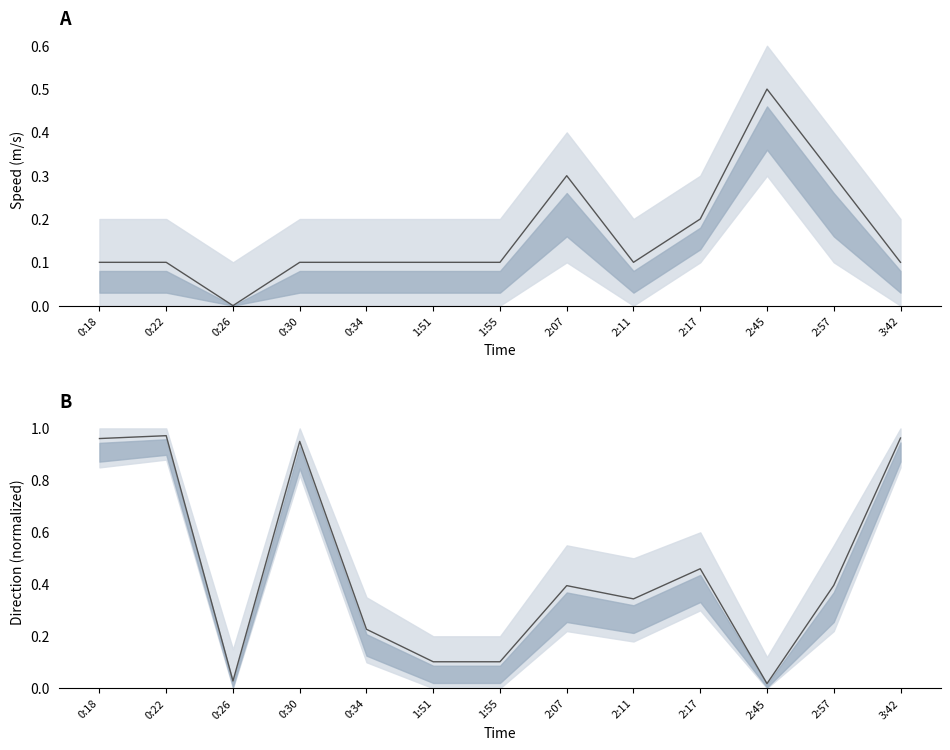

Count the speed values in the range 0 to 1.

13